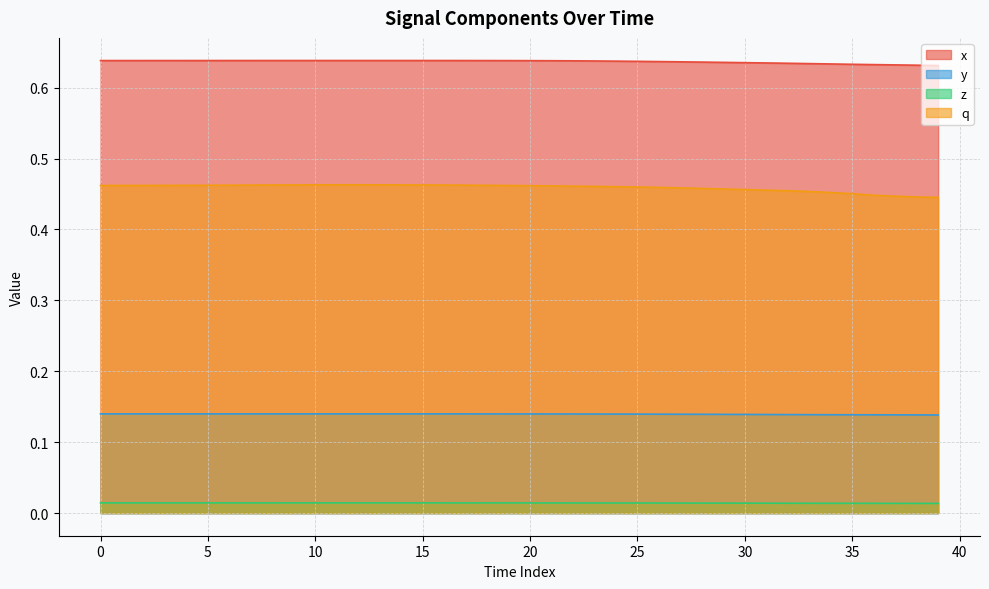

What is the value of the y point at the 16th from the left?

0.1